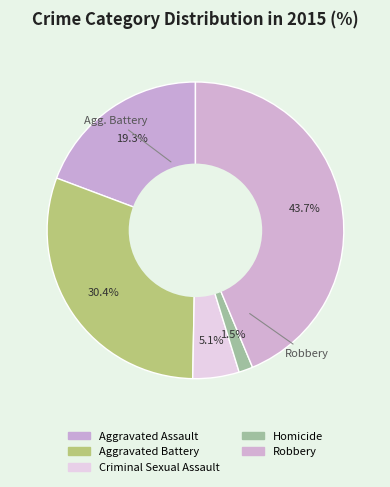

Is there any slice that represents more than half of the pie?

No